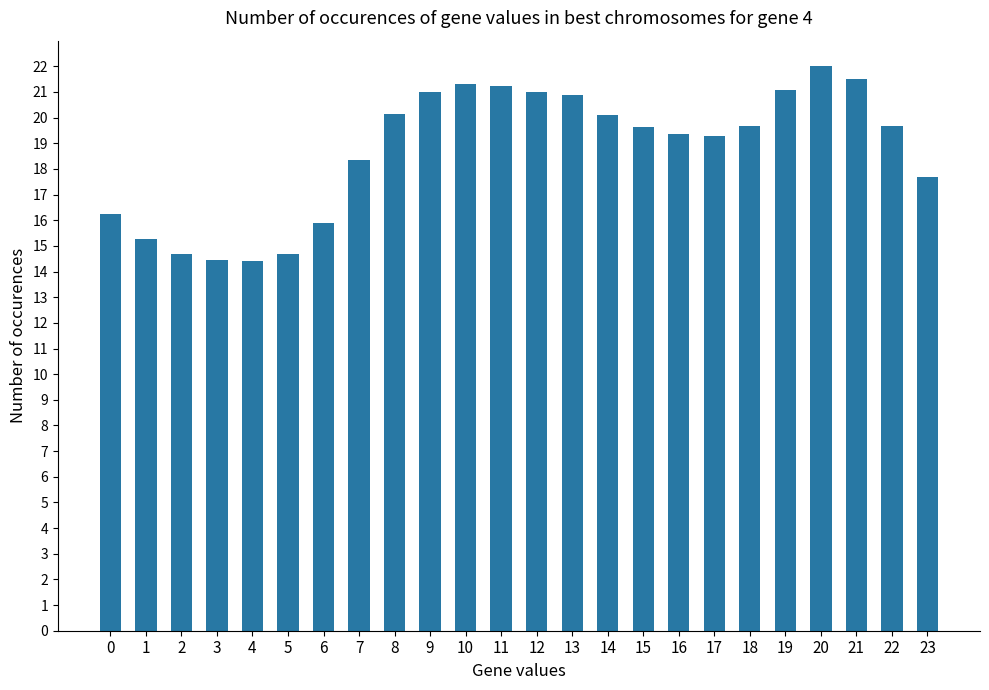

At which category does the chart reach its peak across all series?

20